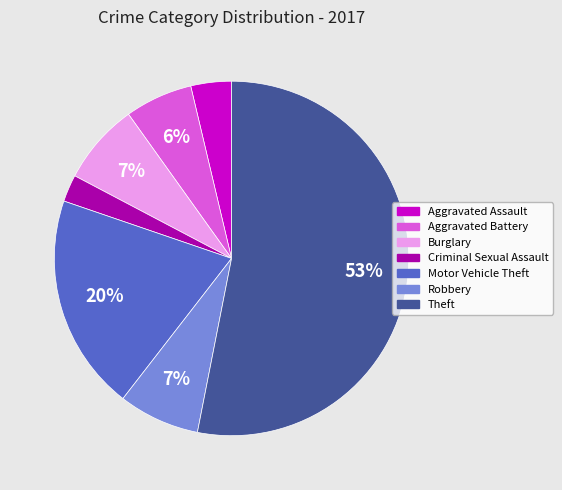

Do Theft and Motor Vehicle Theft together represent more than half of the pie?

Yes